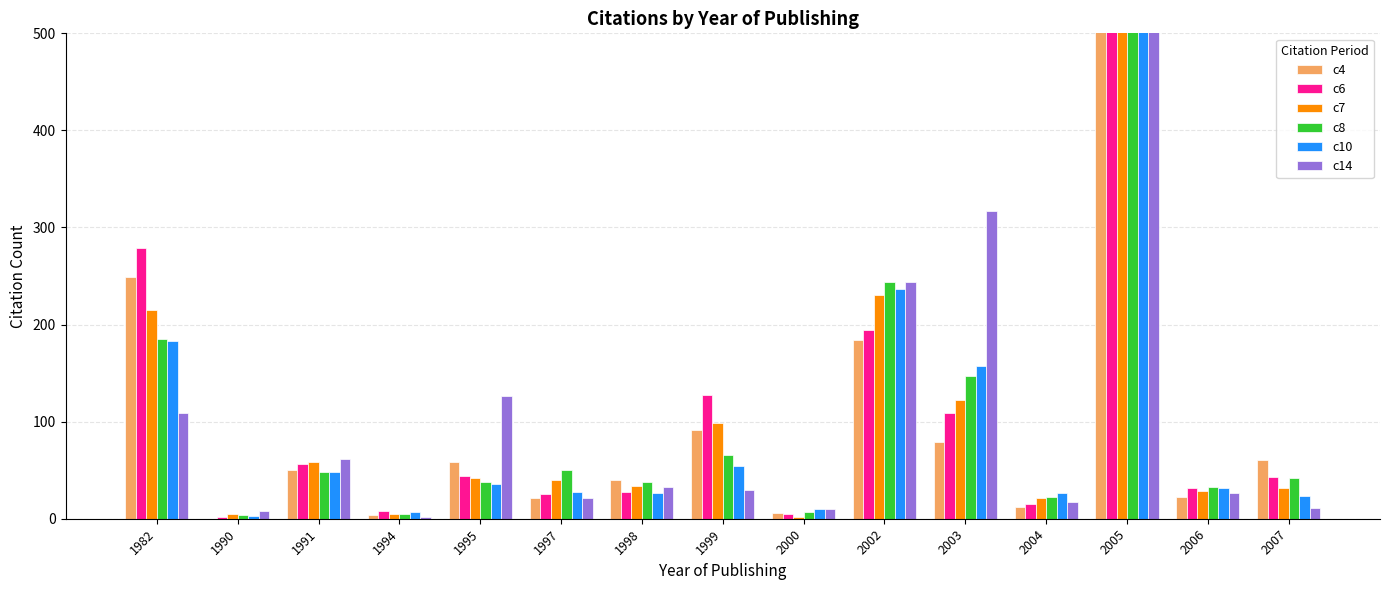

What are all the series names shown in the legend?

c4, c6, c7, c8, c10, c14